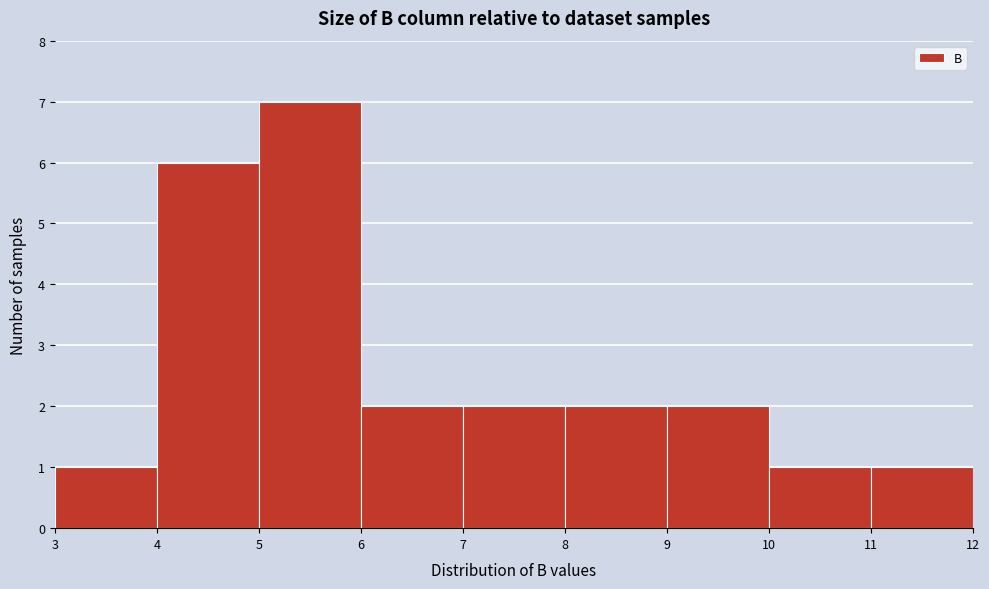

Reading left to right, transcribe this chart: for each bar, give the range it covers on the x-axis and its height. The values are not printed on the chart, so give them approximately, as read against the axis.

3 to 4: 1
4 to 5: 6
5 to 6: 7
6 to 7: 2
7 to 8: 2
8 to 9: 2
9 to 10: 2
10 to 11: 1
11 to 12: 1